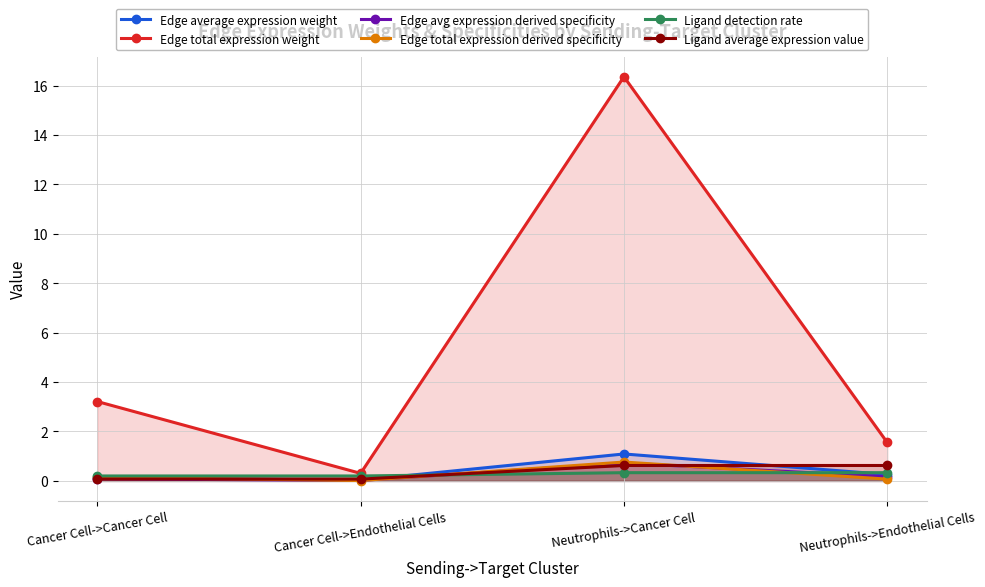

True or false: Edge avg expression derived specificity and Ligand detection rate intersect in this chart.

True